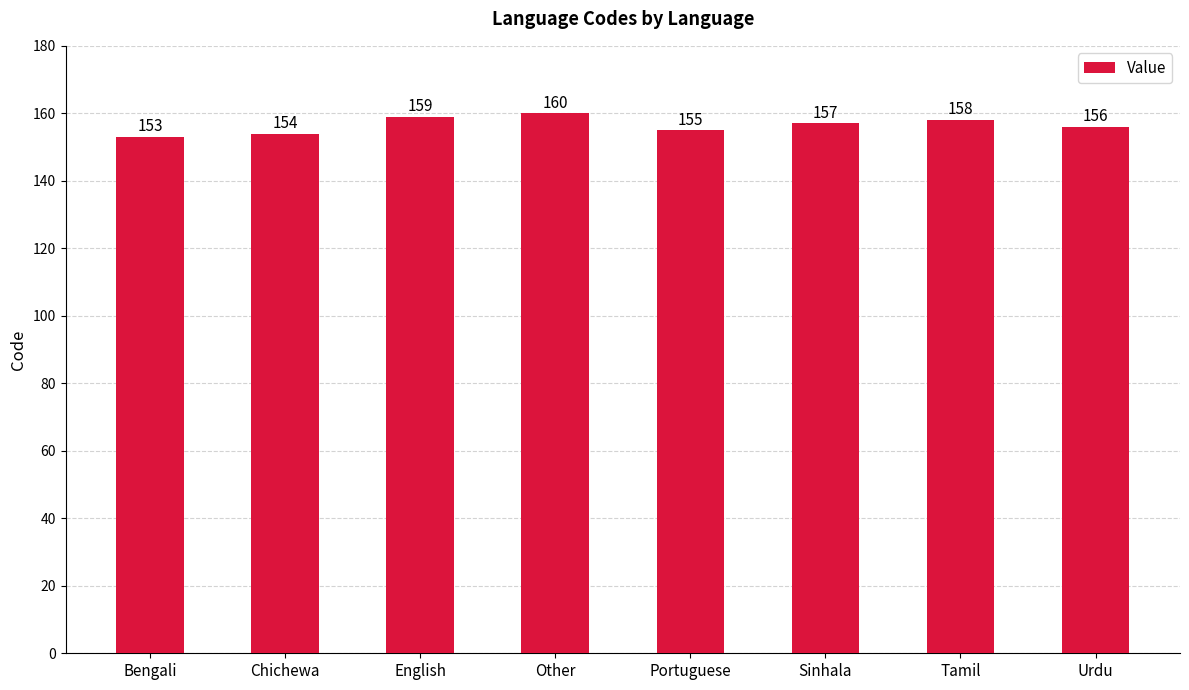

What is the minimum value shown in the chart?

153